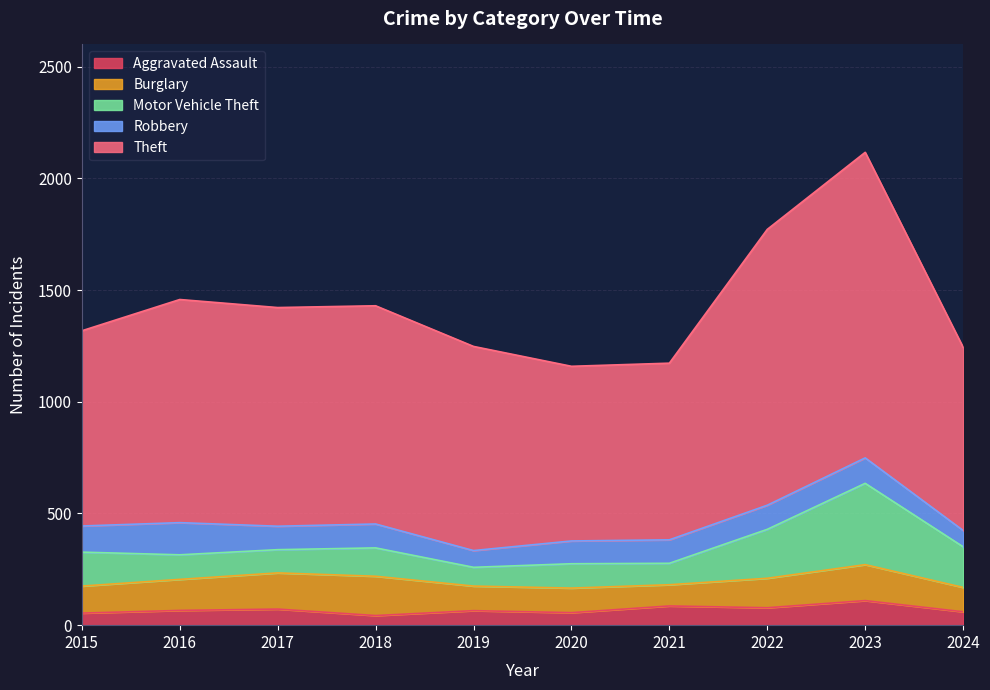

Reading left to right, what are all the values shown in this chart?

Aggravated Assault: 2015=54	2016=66	2017=72	2018=43	2019=65	2020=56	2021=86	2022=78	2023=110	2024=60
Burglary: 2015=121	2016=139	2017=162	2018=176	2019=110	2020=110	2021=95	2022=132	2023=161	2024=109
Motor Vehicle Theft: 2015=152	2016=110	2017=104	2018=127	2019=84	2020=109	2021=96	2022=219	2023=364	2024=182
Robbery: 2015=117	2016=144	2017=105	2018=107	2019=75	2020=102	2021=105	2022=108	2023=114	2024=73
Theft: 2015=874	2016=999	2017=979	2018=977	2019=914	2020=782	2021=791	2022=1235	2023=1368	2024=820